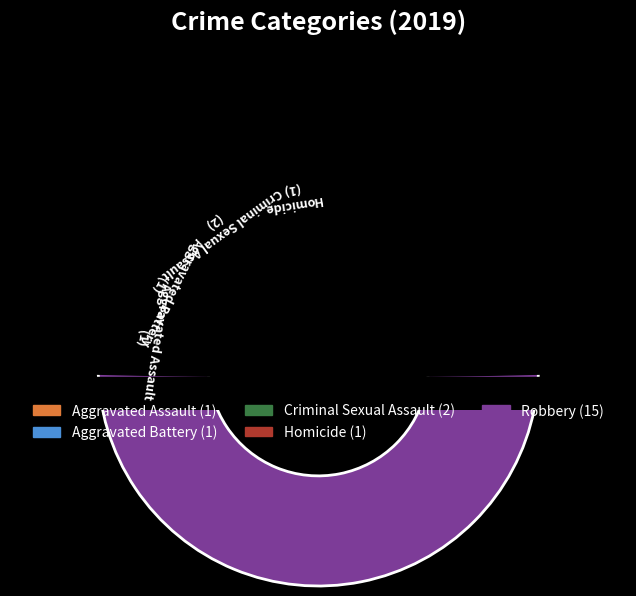

True or false: Homicide accounts for 5% of the total.

True